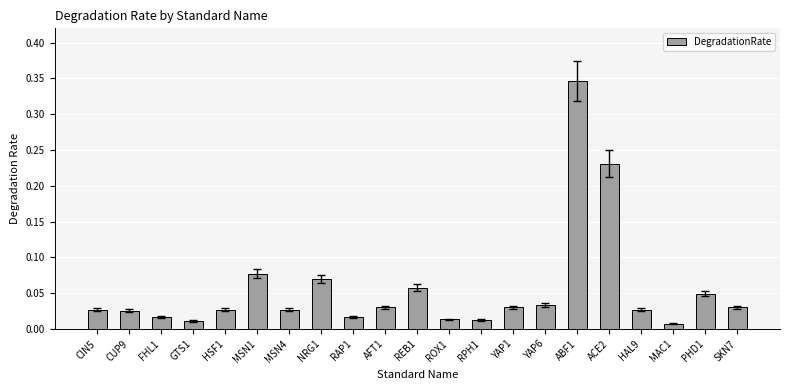

True or false: the data shows 0.1 at PHD1.

False